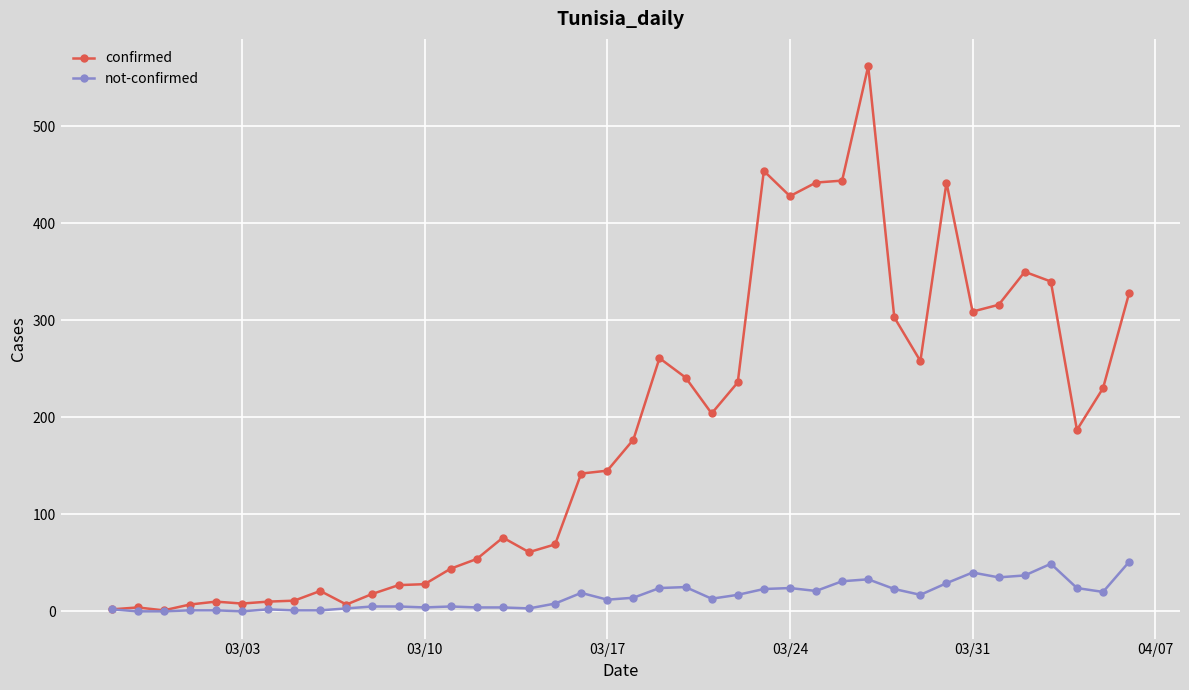

What are all the series names shown in the legend?

confirmed, not-confirmed